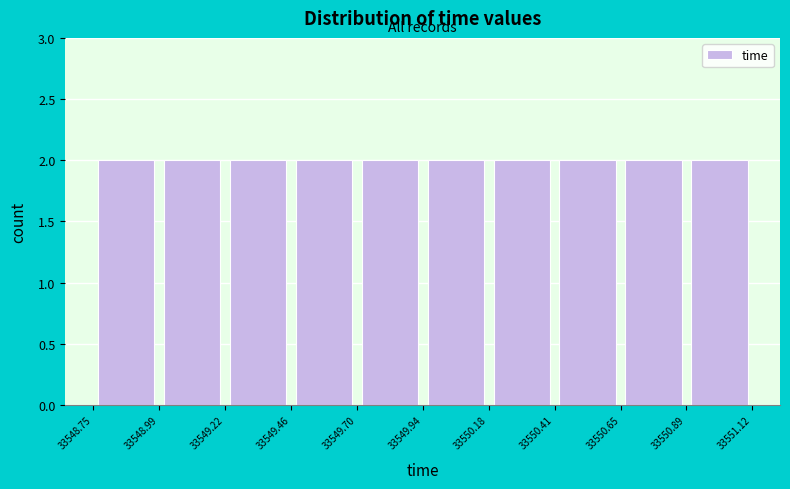

Reading left to right, list every bar in this chart as the range it spans on the x-axis followed by its height. The values are not printed on the chart, so give them approximately, as read against the axis.

33548.75 to 33548.99: 2
33548.99 to 33549.22: 2
33549.22 to 33549.46: 2
33549.46 to 33549.70: 2
33549.70 to 33549.94: 2
33549.94 to 33550.18: 2
33550.18 to 33550.41: 2
33550.41 to 33550.65: 2
33550.65 to 33550.89: 2
33550.89 to 33551.12: 2